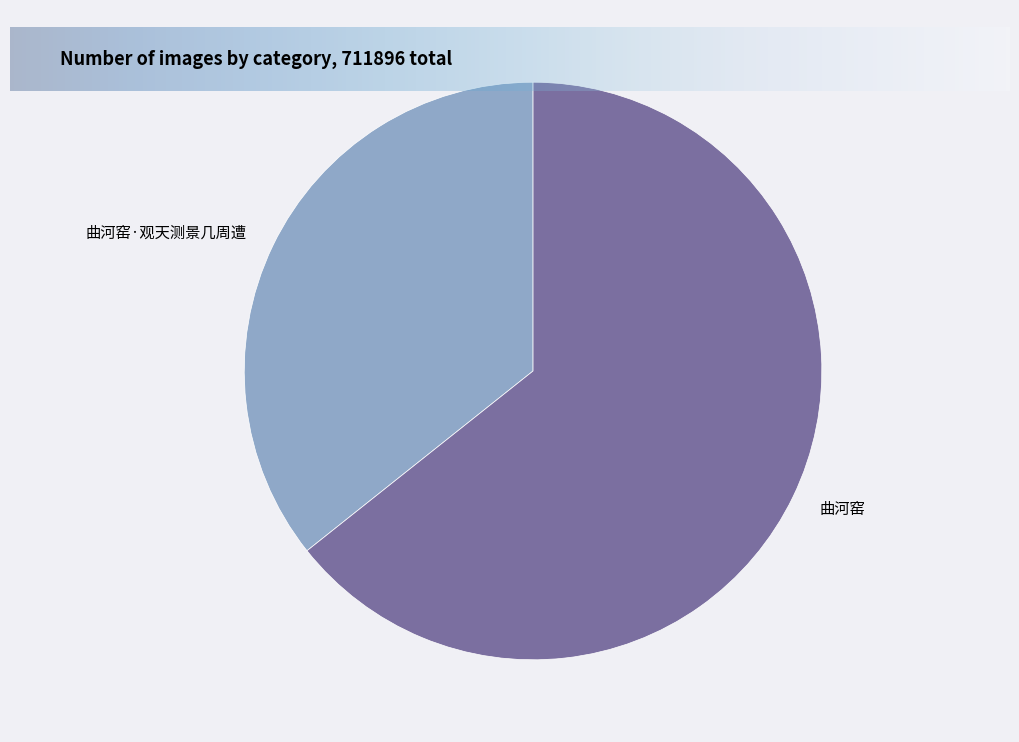

Is the sum of 曲河窑 and 曲河窑·观天测景几周遭 greater than half?

Yes